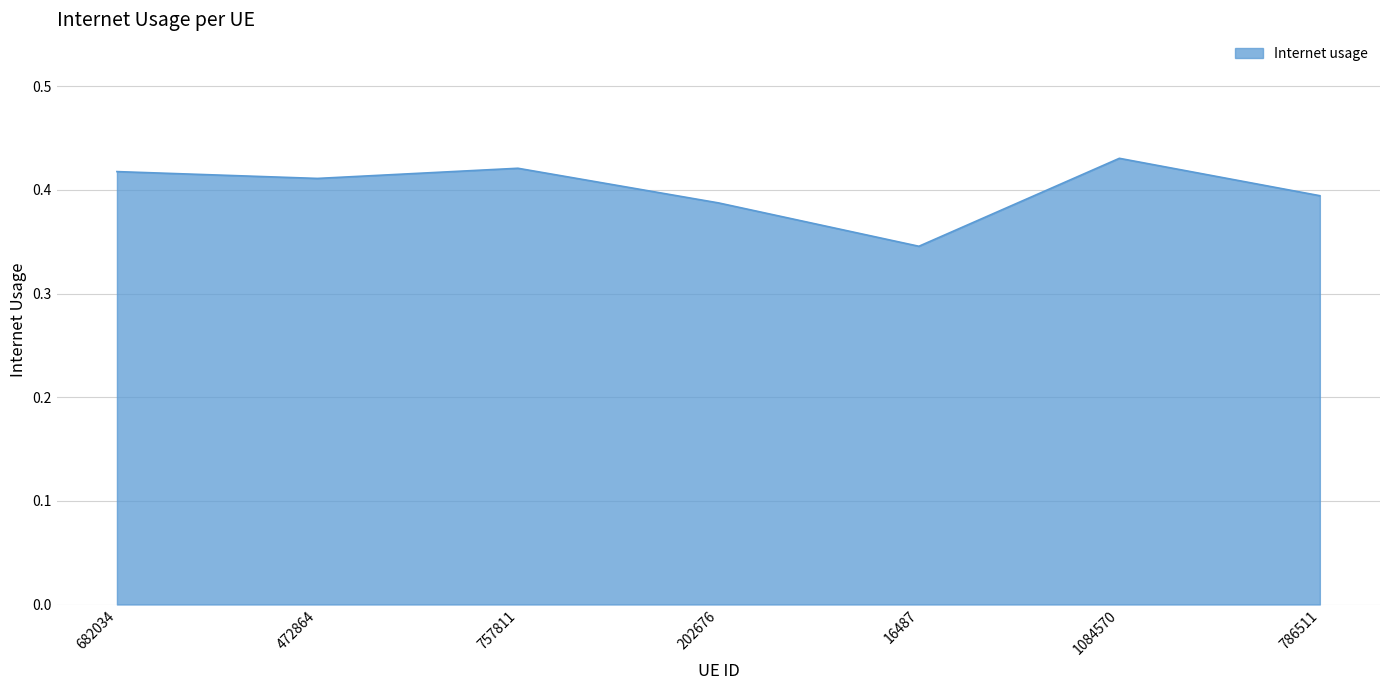

At which category does the chart reach its minimum across all series?

16487